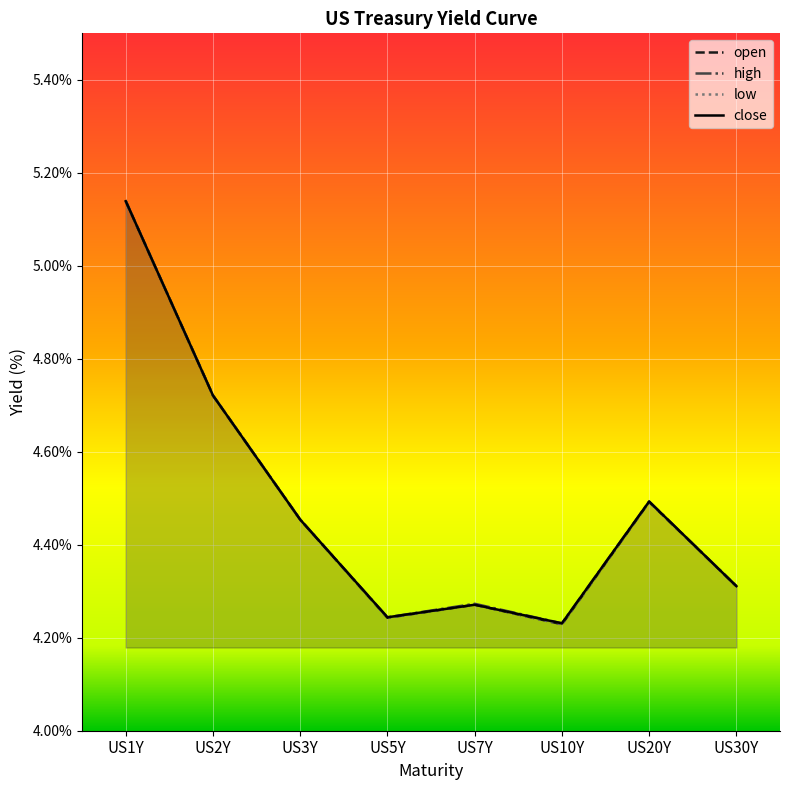

What position from the left is US1Y?

1